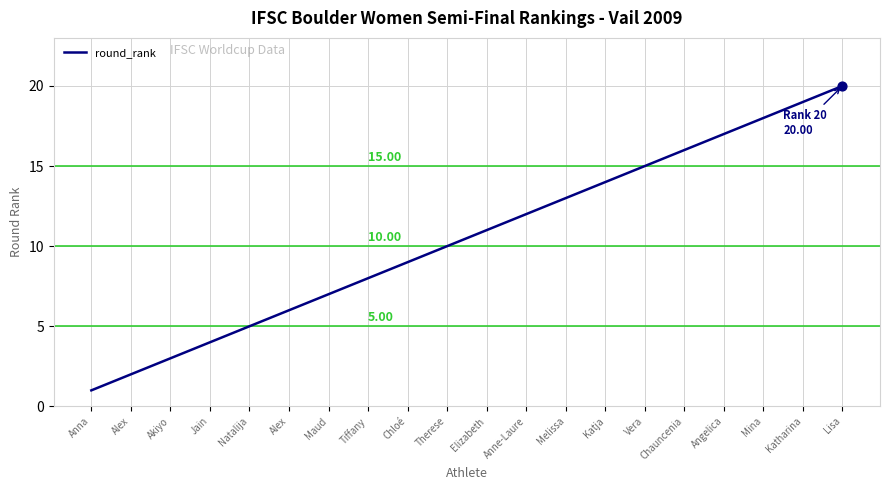

Between Maud and Jain, which is larger?

Maud